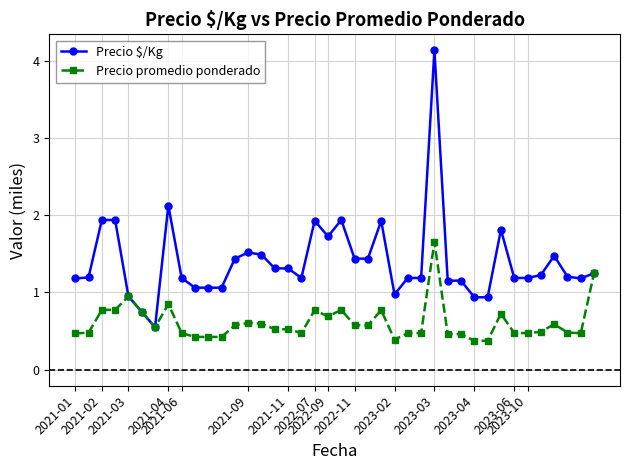

True or false: Precio $/Kg has more than 2 interior local peaks.

True